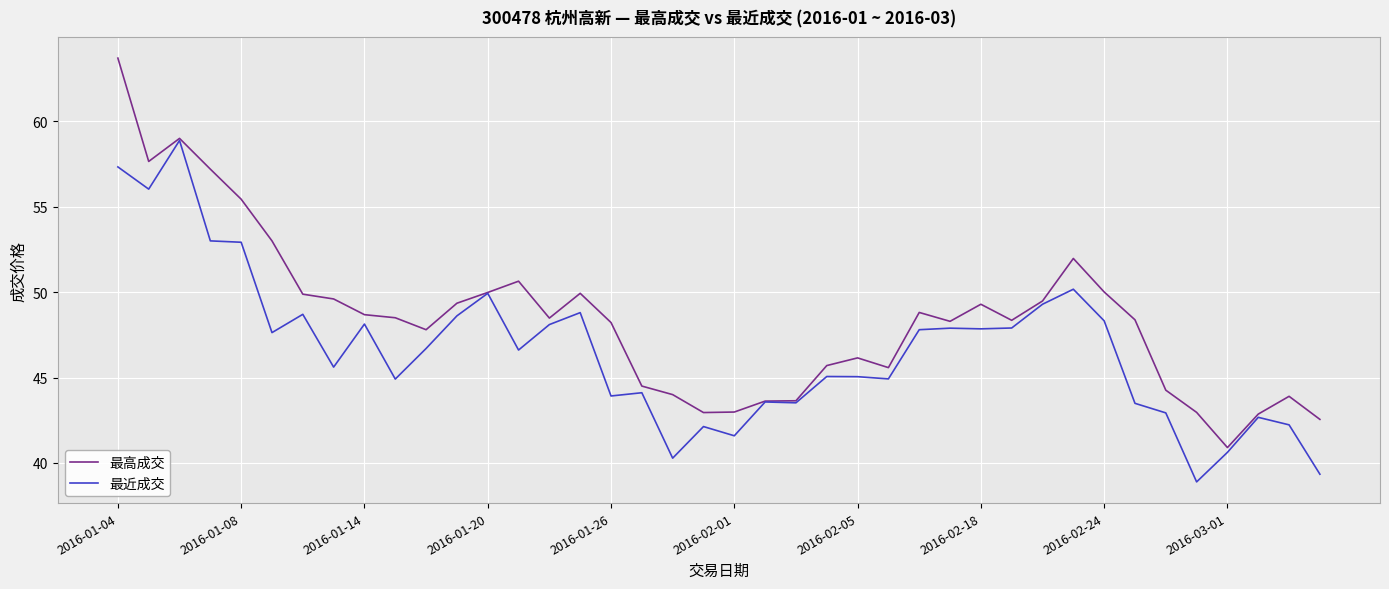

Which series has the largest total across all categories?

最高成交